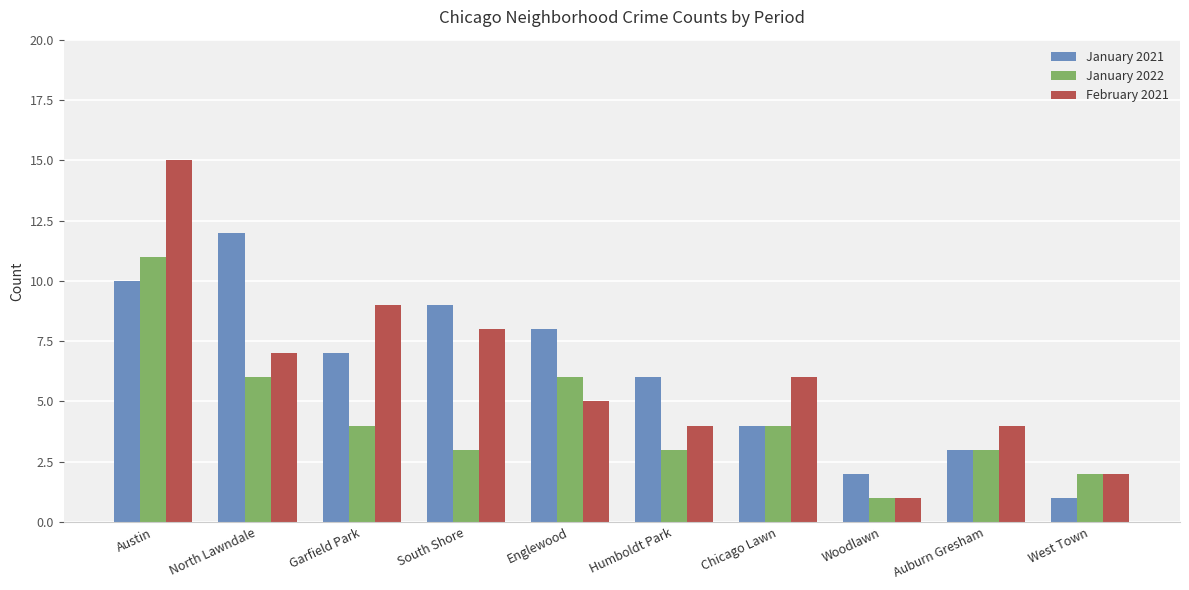

Rank the series at Englewood from lowest to highest value.

February 2021, January 2022, January 2021